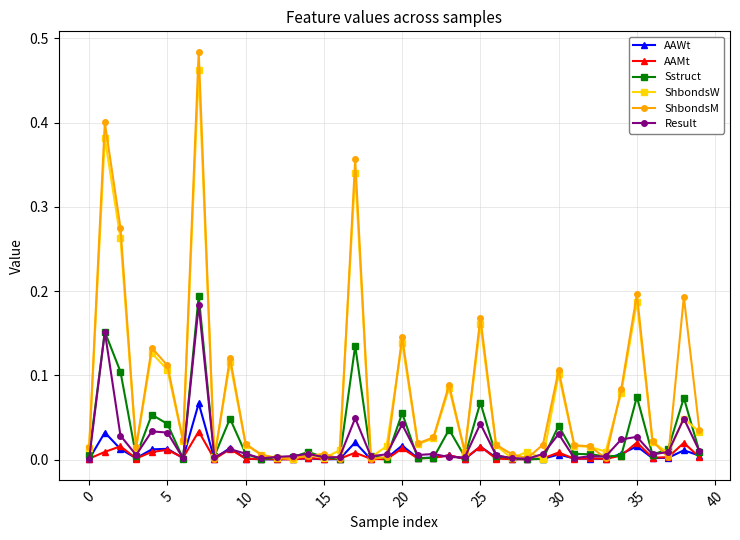

Which series has the widest spread of values?

ShbondsM